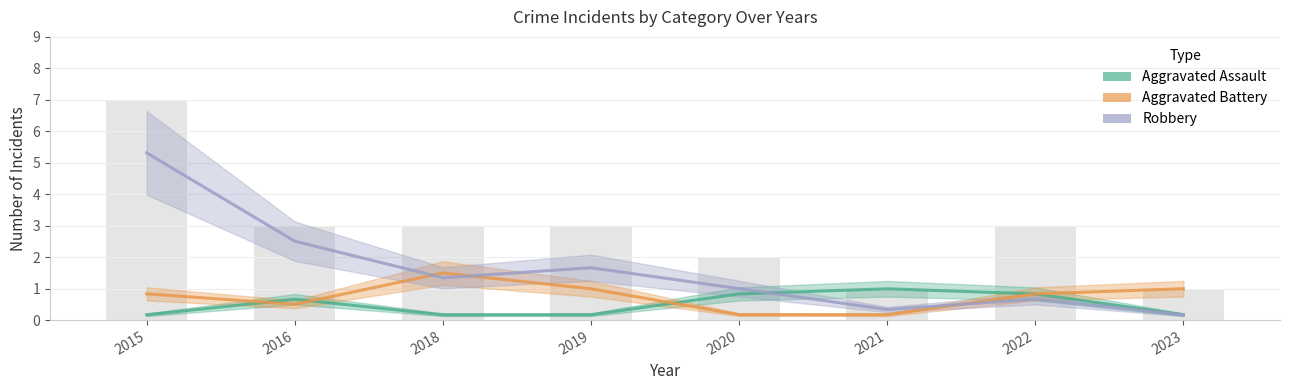

Between 2016 and 2018, which series saw the biggest shift?

Robbery